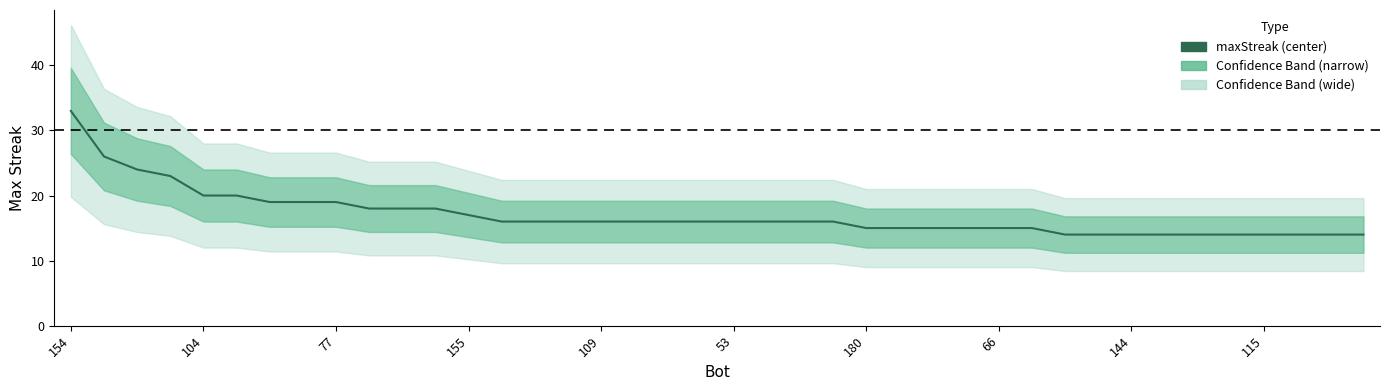

What is the value of the 5th point from the left?

20